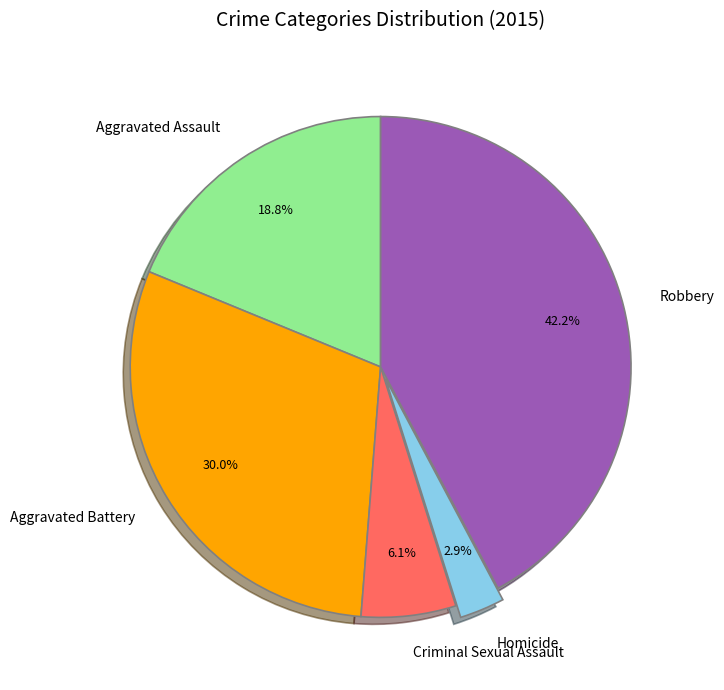

Which slice is the smallest?

Homicide